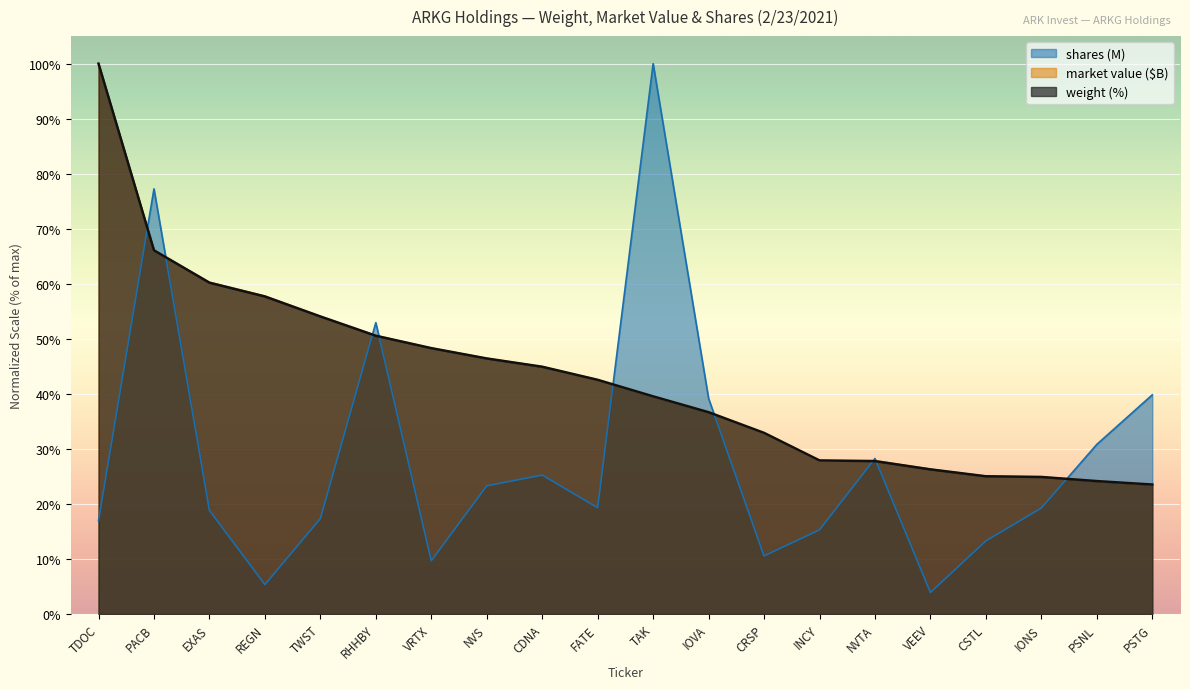

What is the label of the 15th point from the left?

NVTA